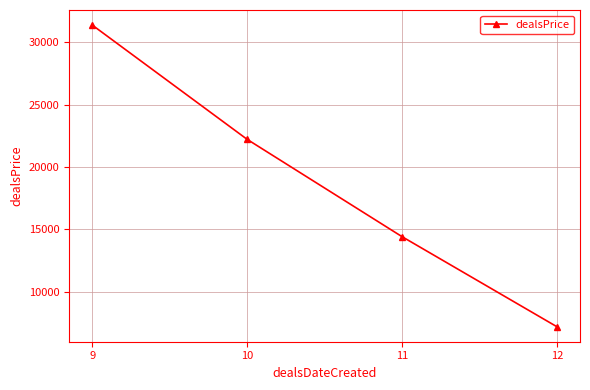

What is the value of the 2nd point from the left?

22230